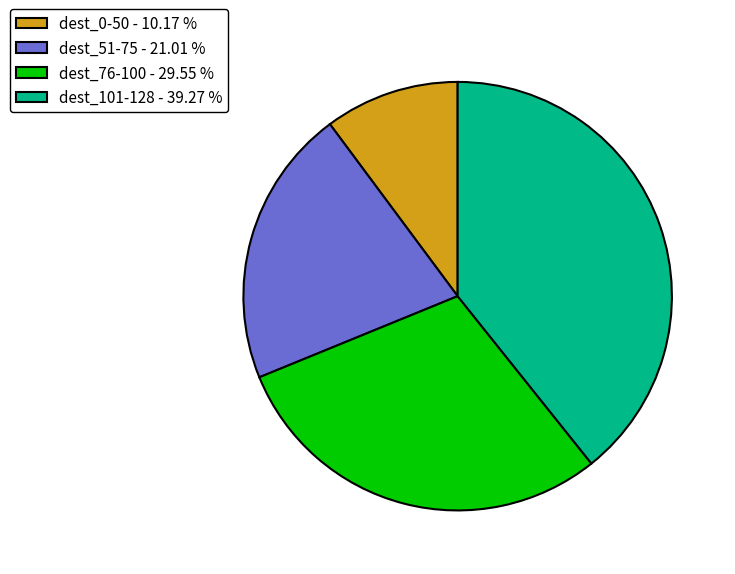

Between dest_0-50 - 10.17 % and dest_76-100 - 29.55 %, which is larger?

dest_76-100 - 29.55 %